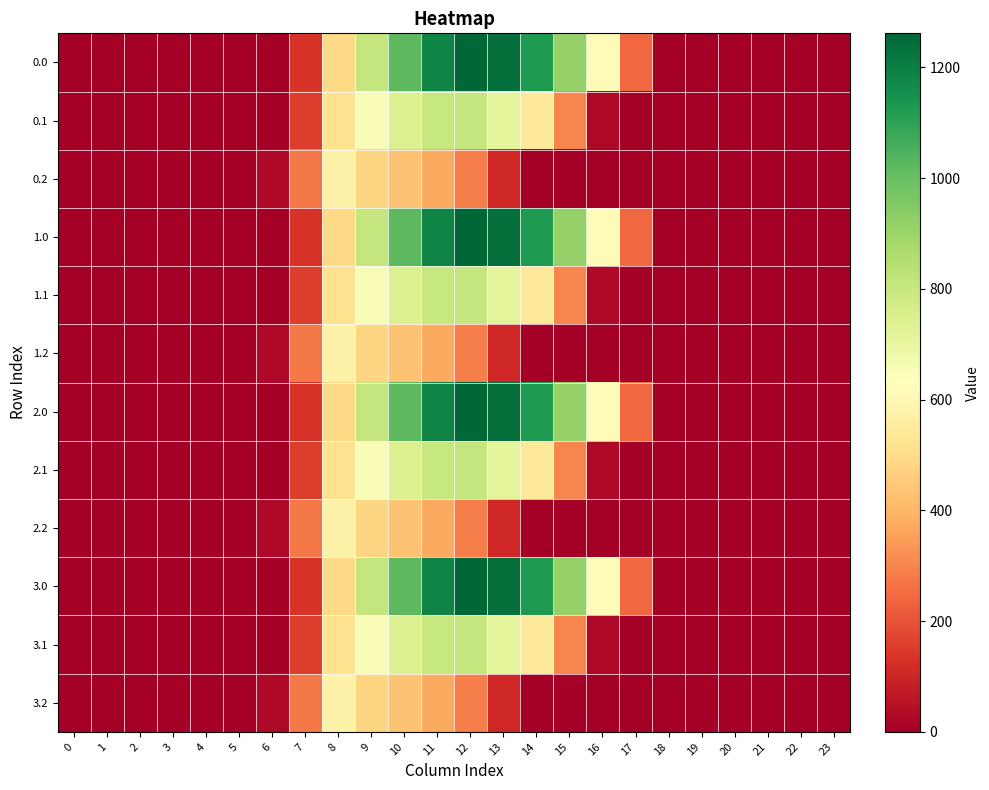

Count the number of categories in the chart.

24